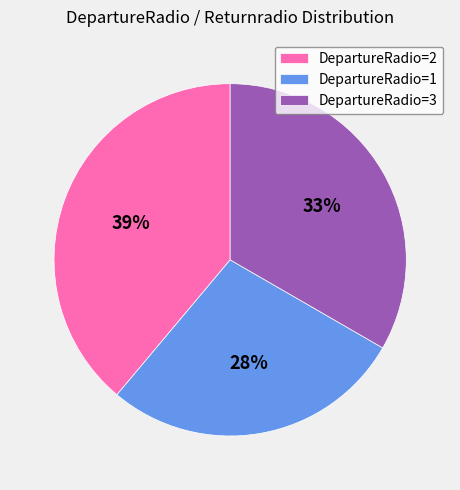

Do DepartureRadio=1 and DepartureRadio=3 together represent more than half of the pie?

Yes